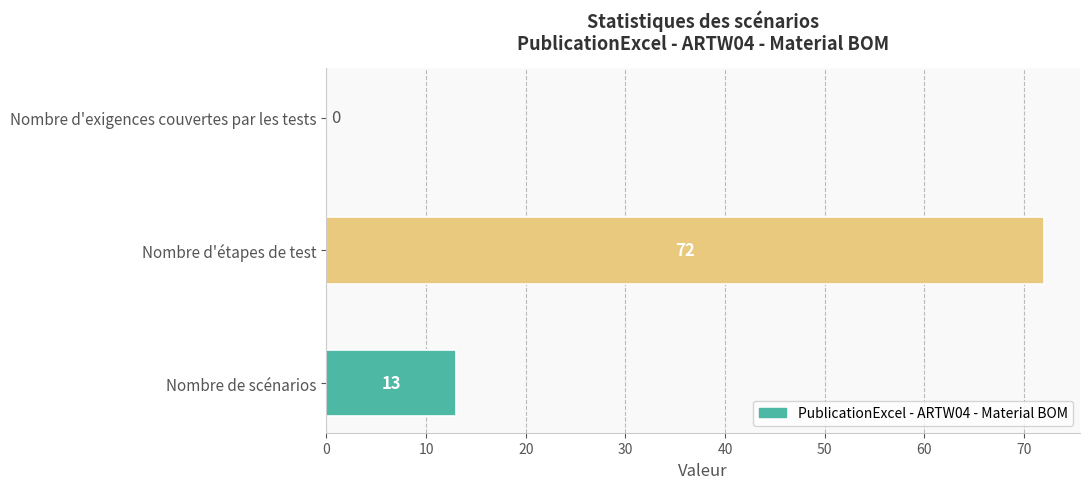

Reading bottom to top, extract all data points from this chart.

Nombre de scénarios=13	Nombre d'étapes de test=72	Nombre d'exigences couvertes par les tests=0